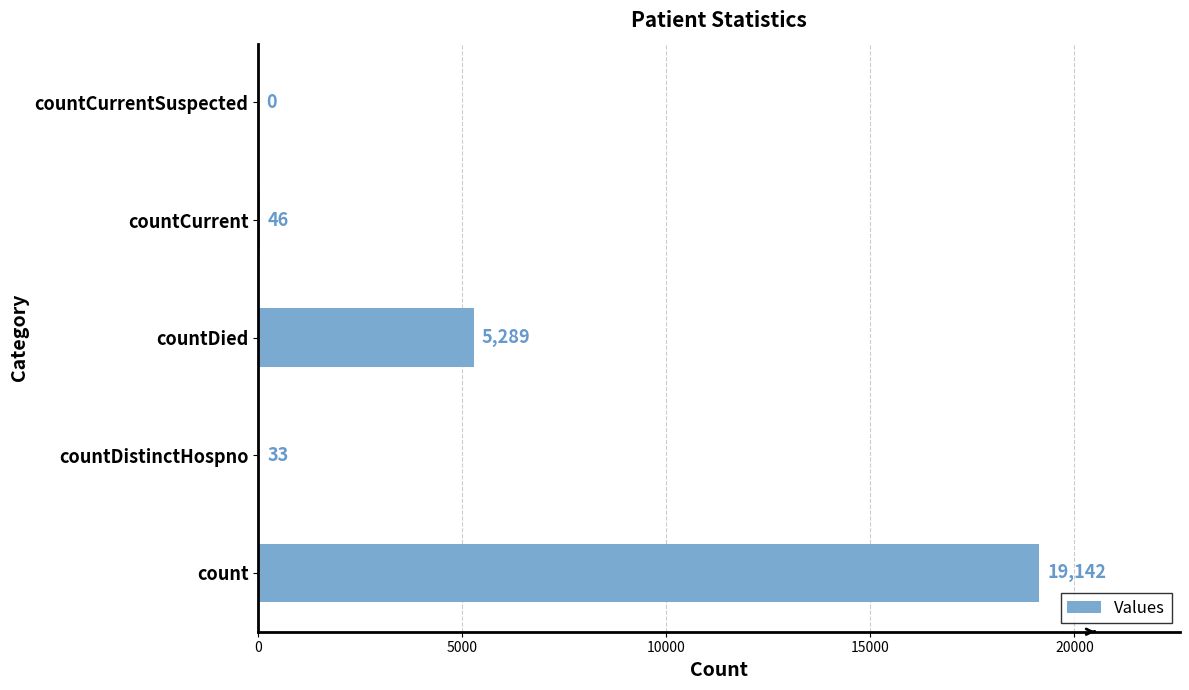

Is it true that the value at count is 19142?

True